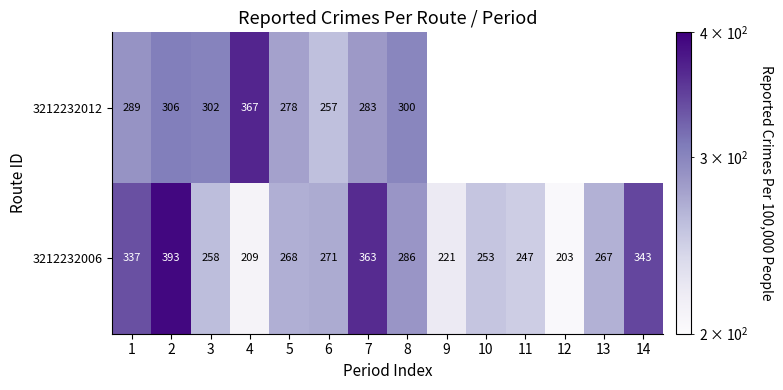

Is the value of 3212232012 at 6 greater than the value of 3212232006 at 10?

Yes